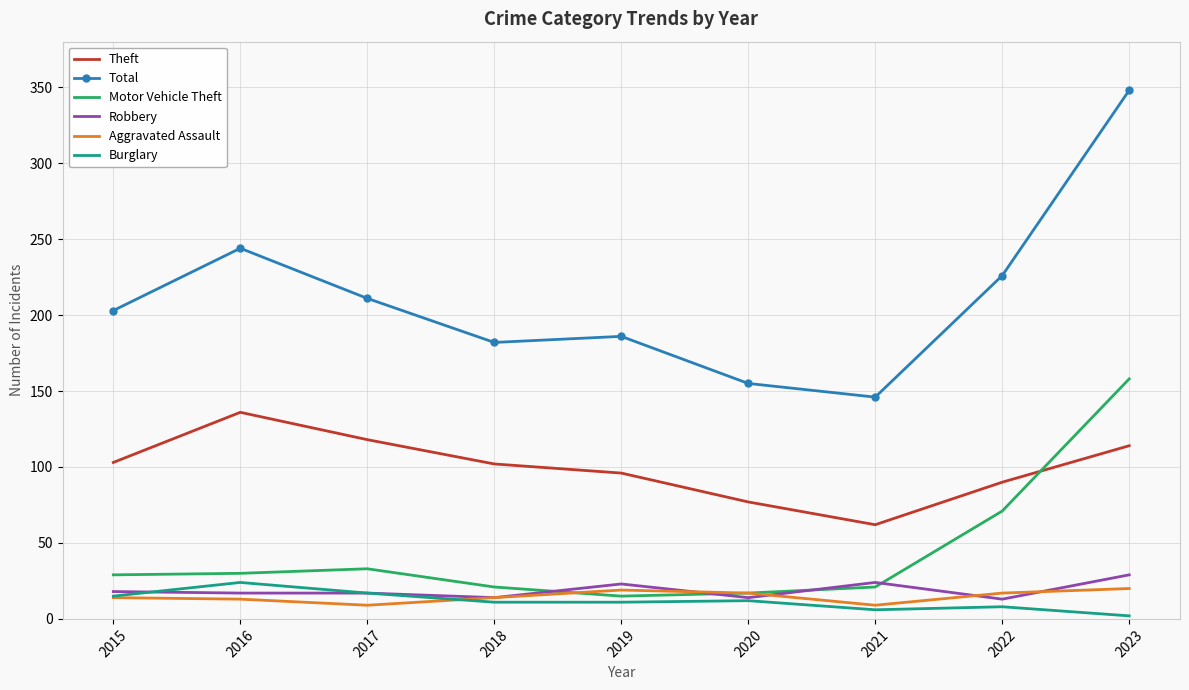

True or false: Theft and Robbery cross at least once.

False